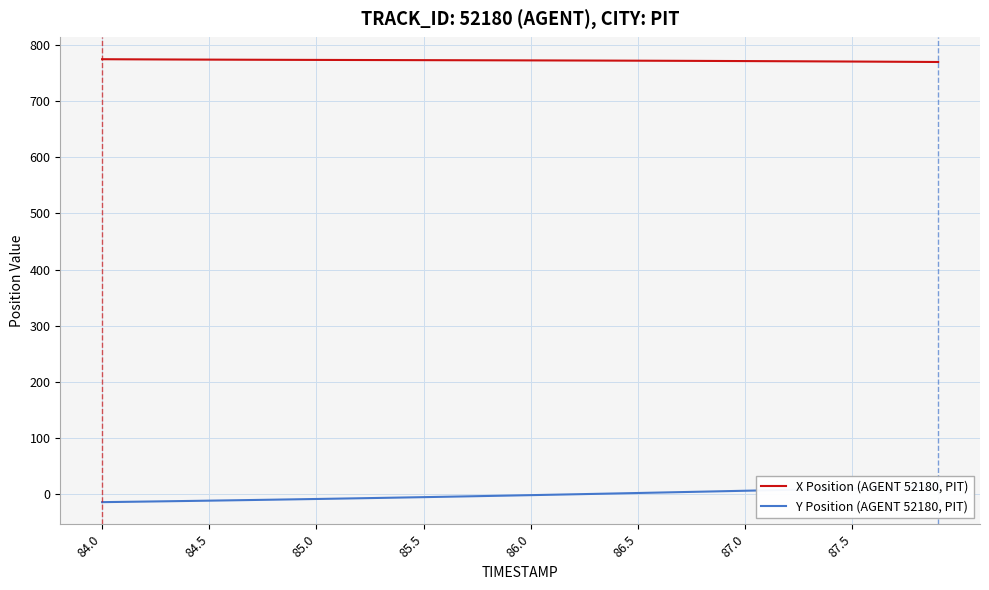

What is the highest value of the X Position (AGENT 52180, PIT) series?

774.6